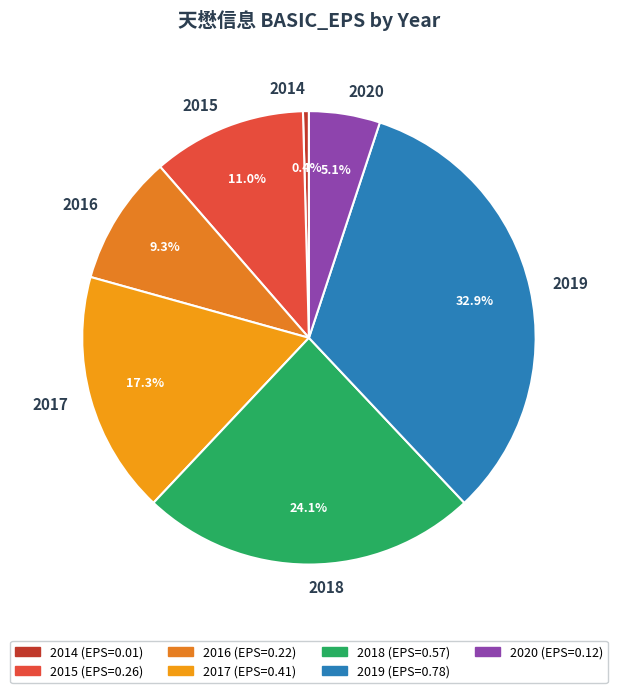

Count the number of slices in the pie.

7